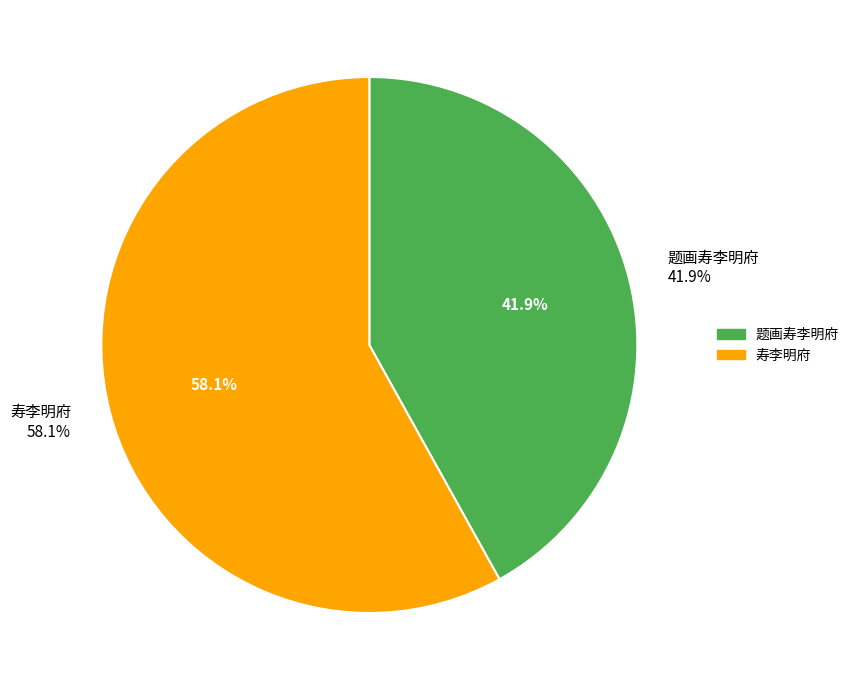

Does 寿李明府 represent more than half of the total?

Yes